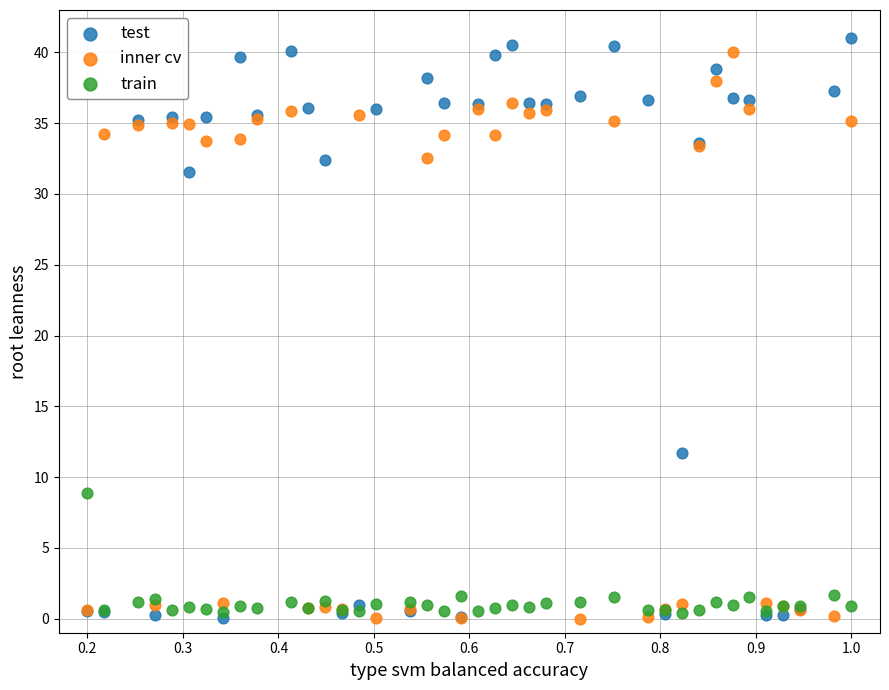

What are all the series names shown in the legend?

test, inner cv, train